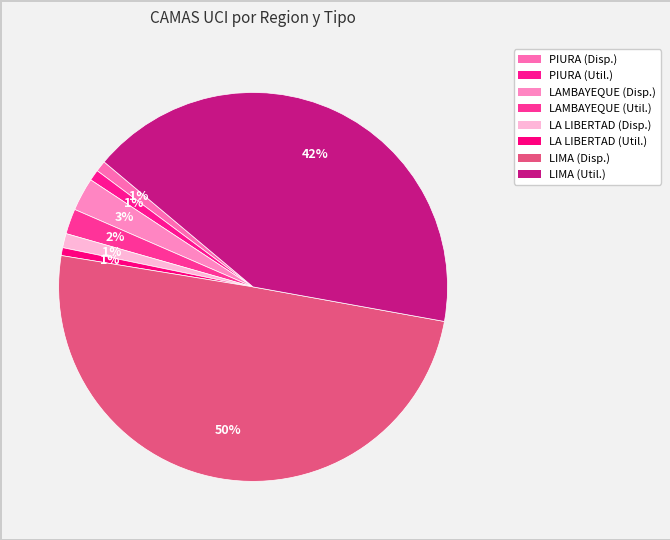

How many segments does this pie chart have?

8